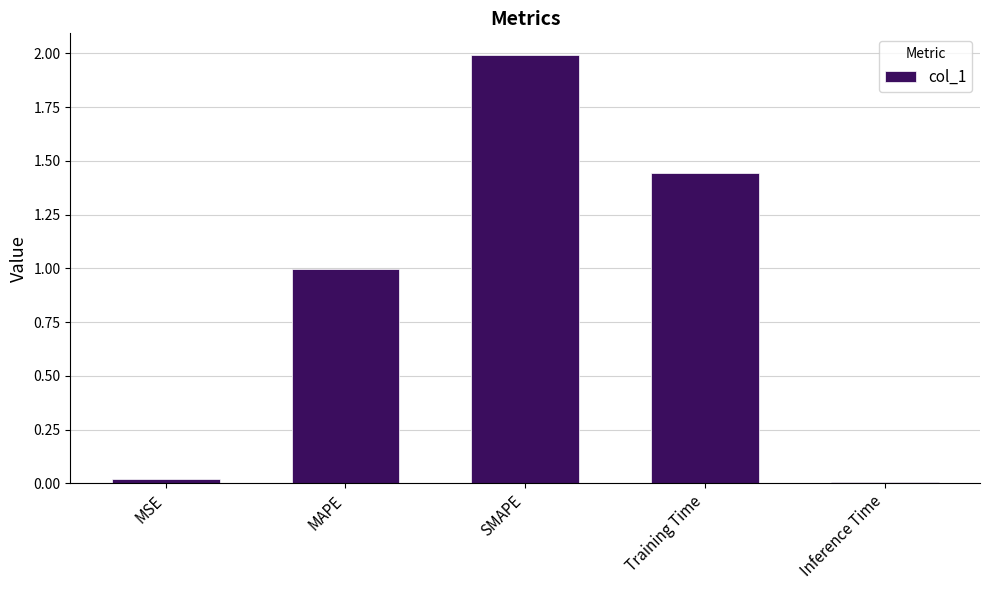

What is the maximum value shown in the chart?

2.0